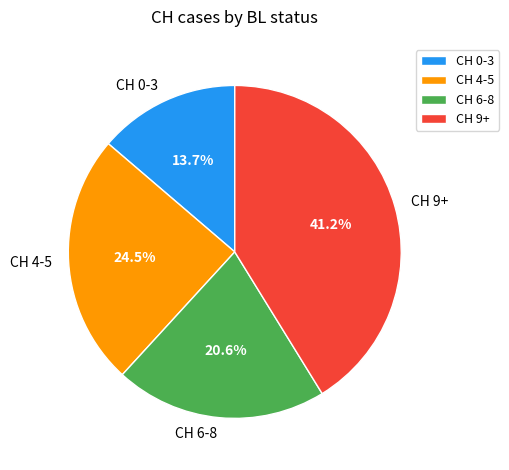

What is the largest slice in the pie chart?

CH 9+